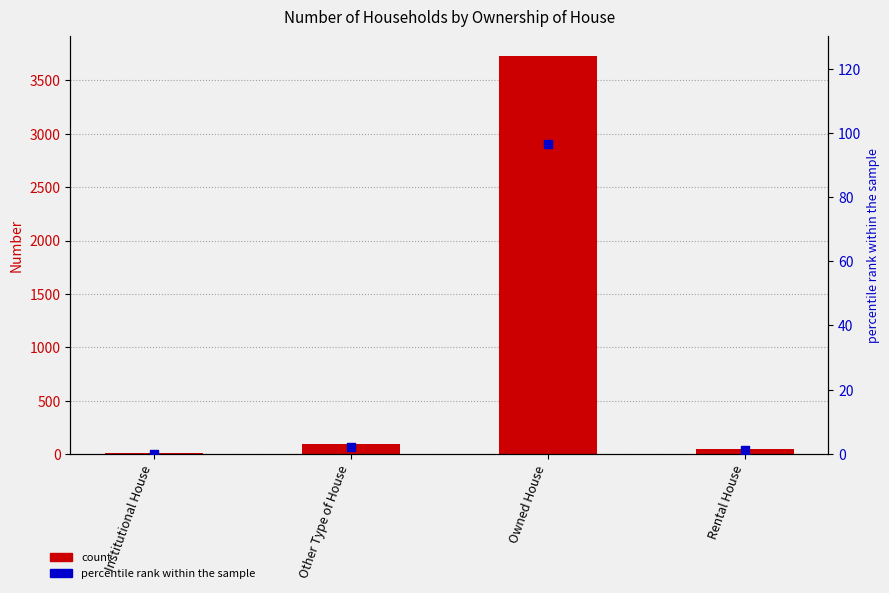

Is the value of percentile rank within the sample at Other Type of House greater than the value of Number at Other Type of House?

No